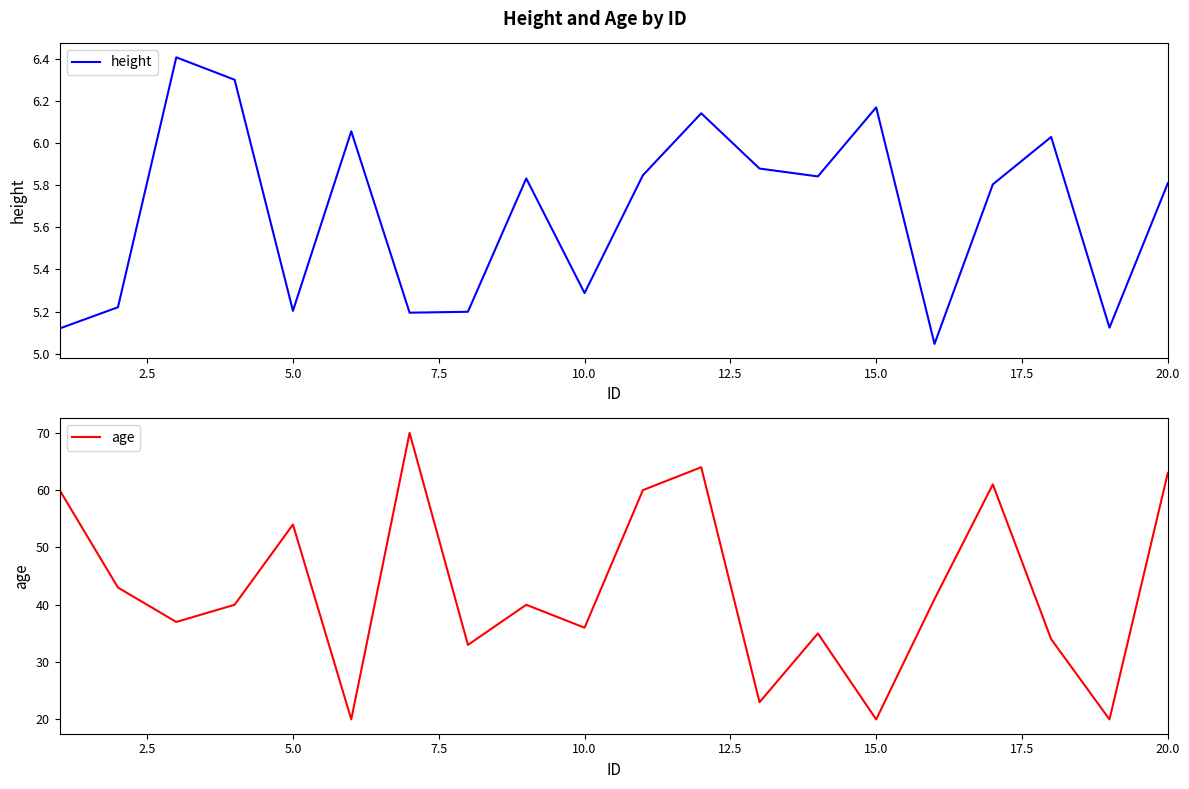

Where is the first local maximum for age?

5.0